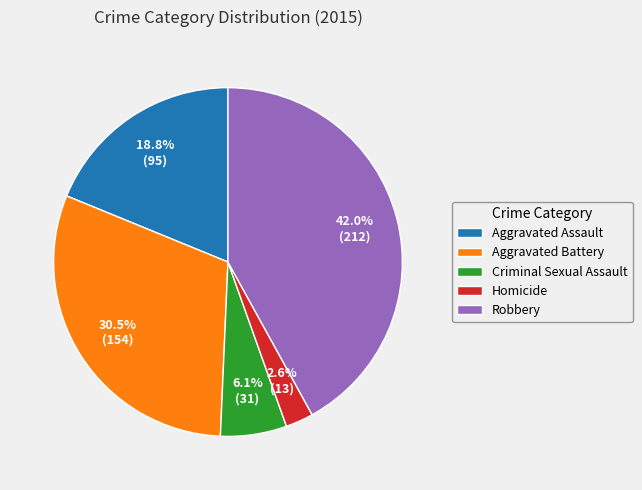

Which slice is the smallest?

Homicide